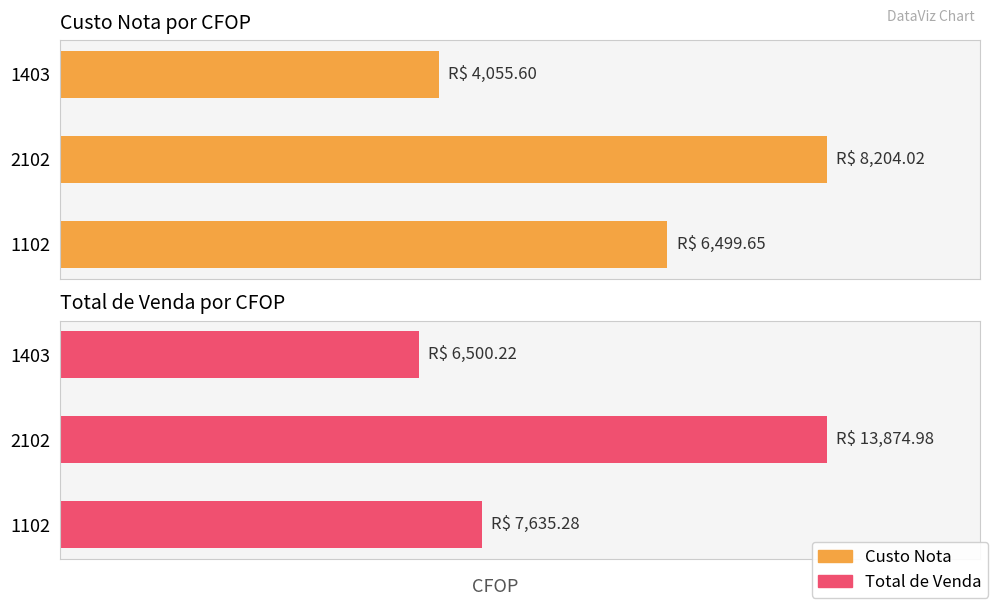

What is the minimum value for Custo Nota?

4055.6